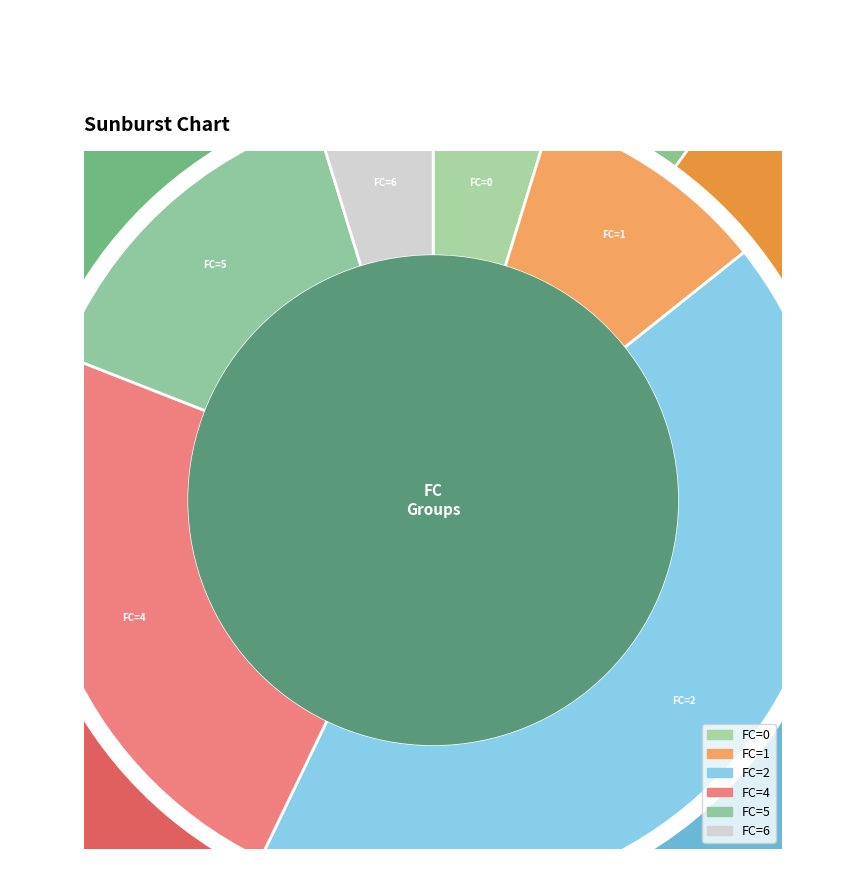

Is there a majority slice in this chart?

No